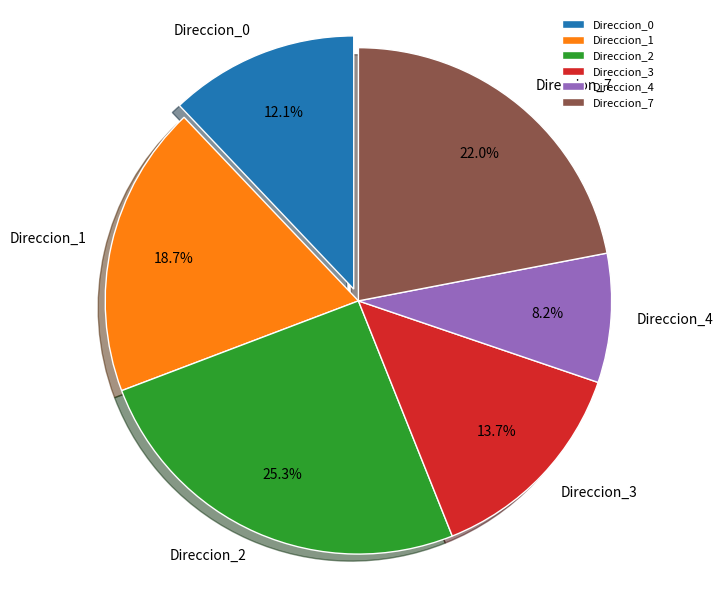

Is it true that Direccion_3 is 26% of the pie?

False